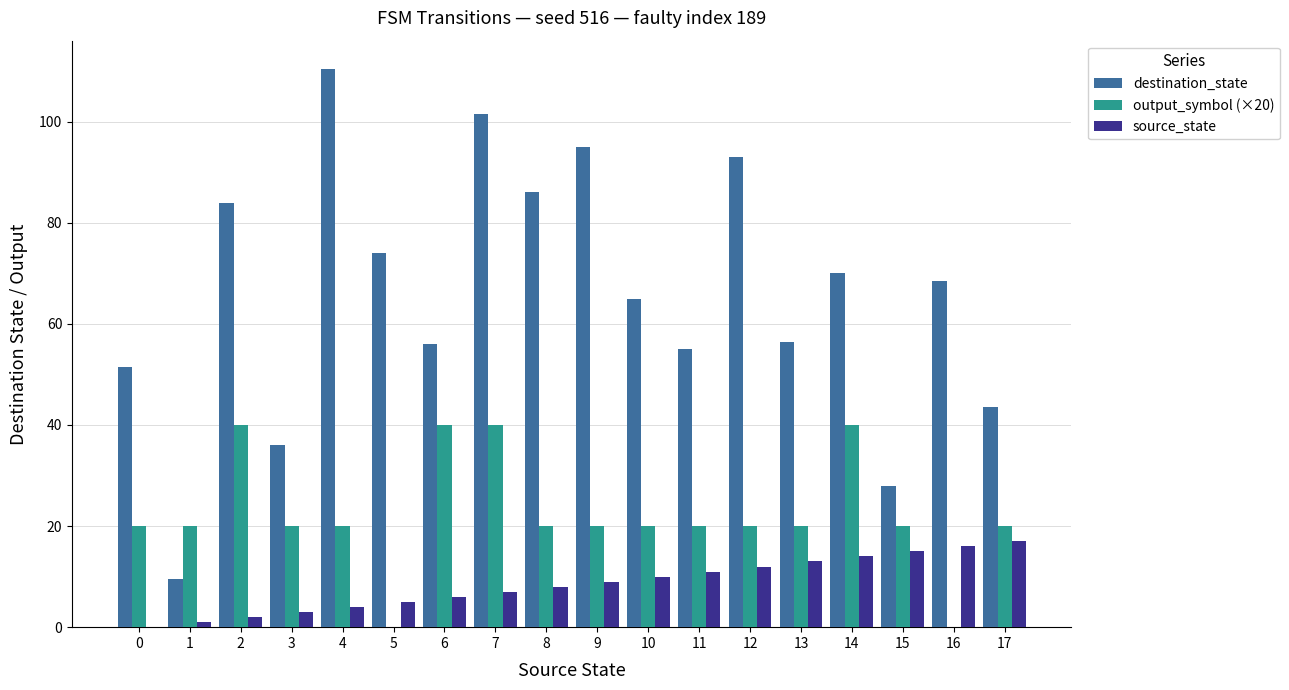

How many categories are shown in the chart?

18